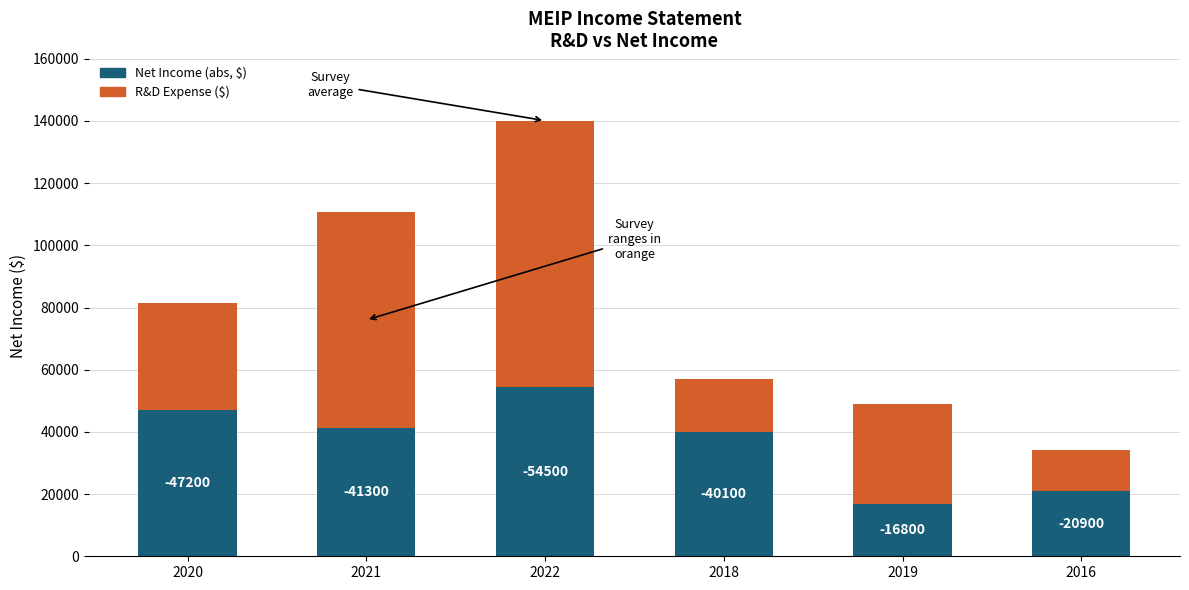

What is the total value across all series at 2019?

49100